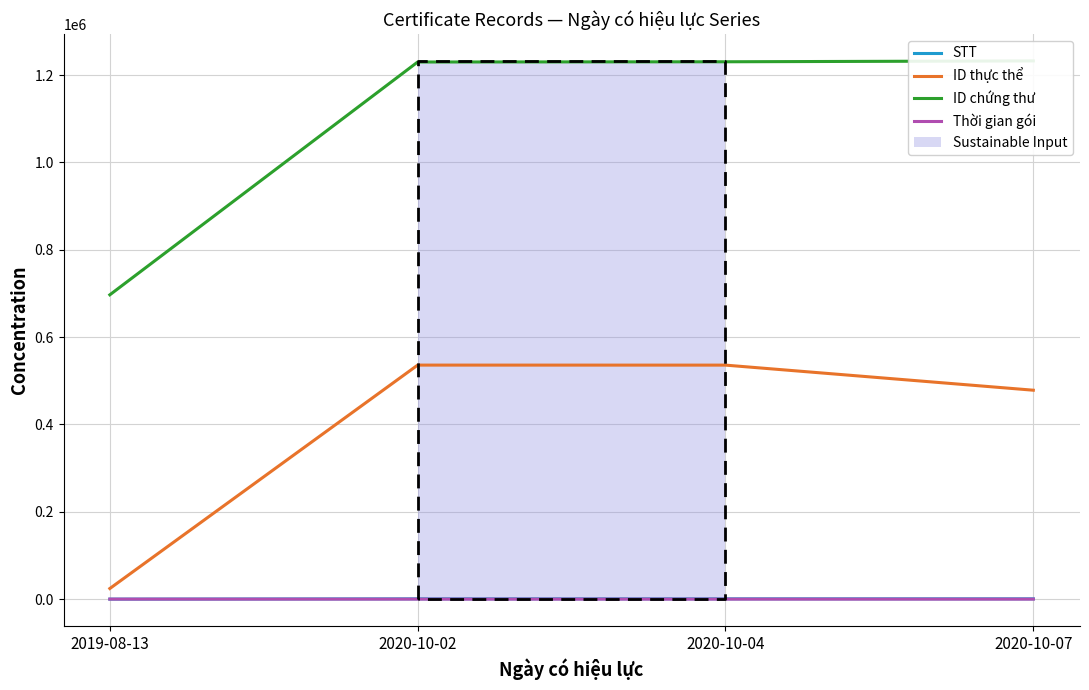

What is the difference between the maximum and minimum values in the Thời gian gói series?

9